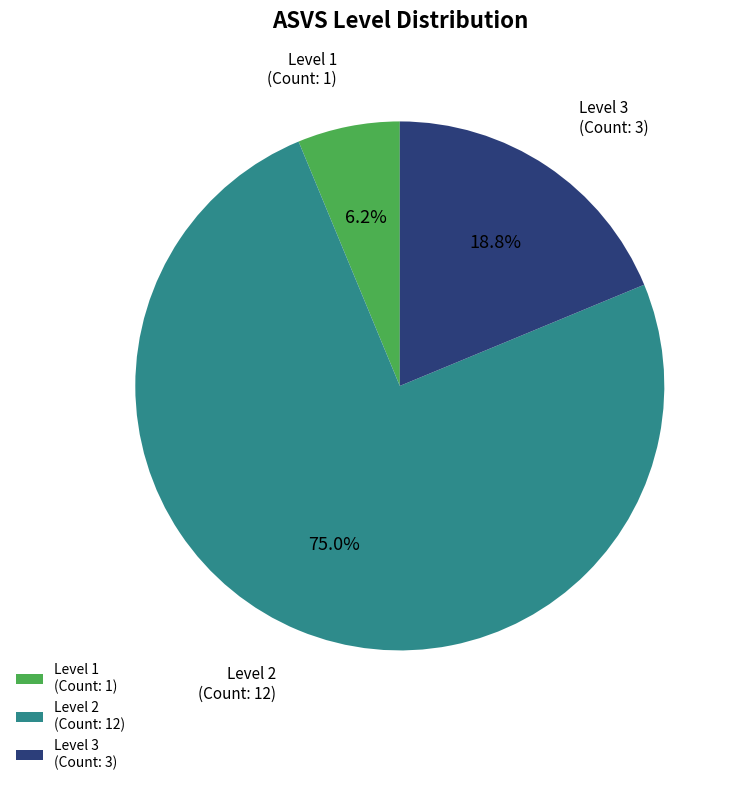

Is there any slice that represents more than half of the pie?

Yes